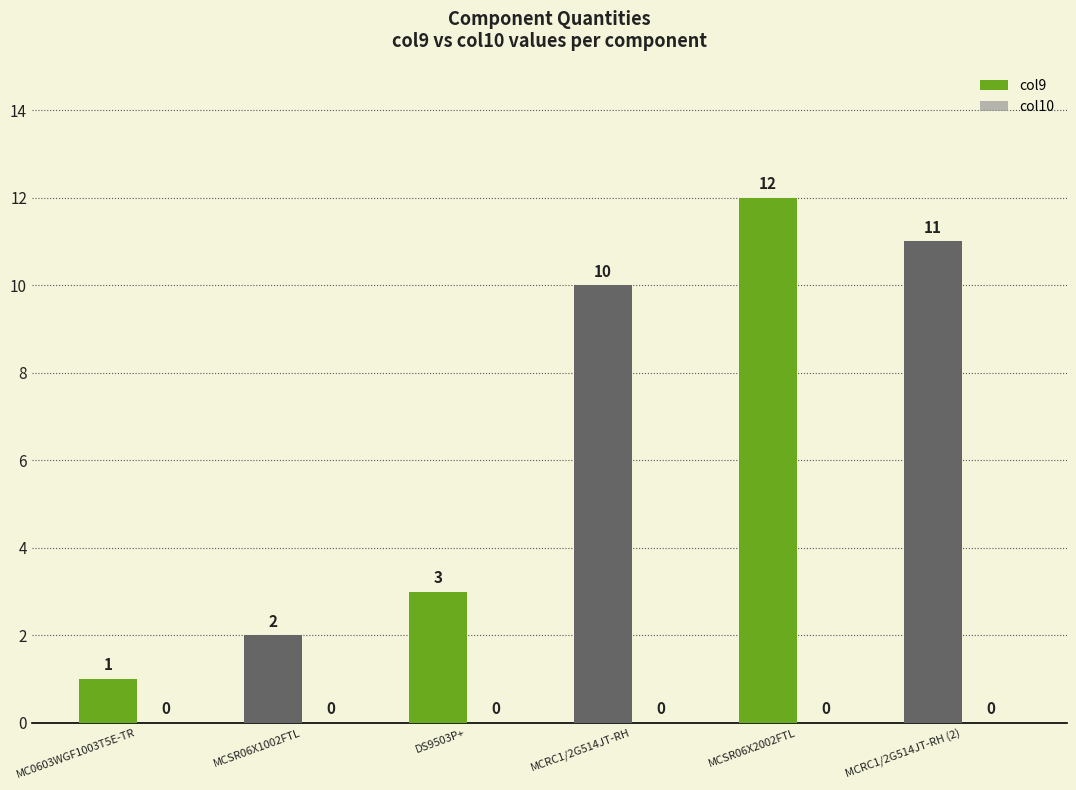

Which label corresponds to the smallest value in the chart?

MC0603WGF1003T5E-TR